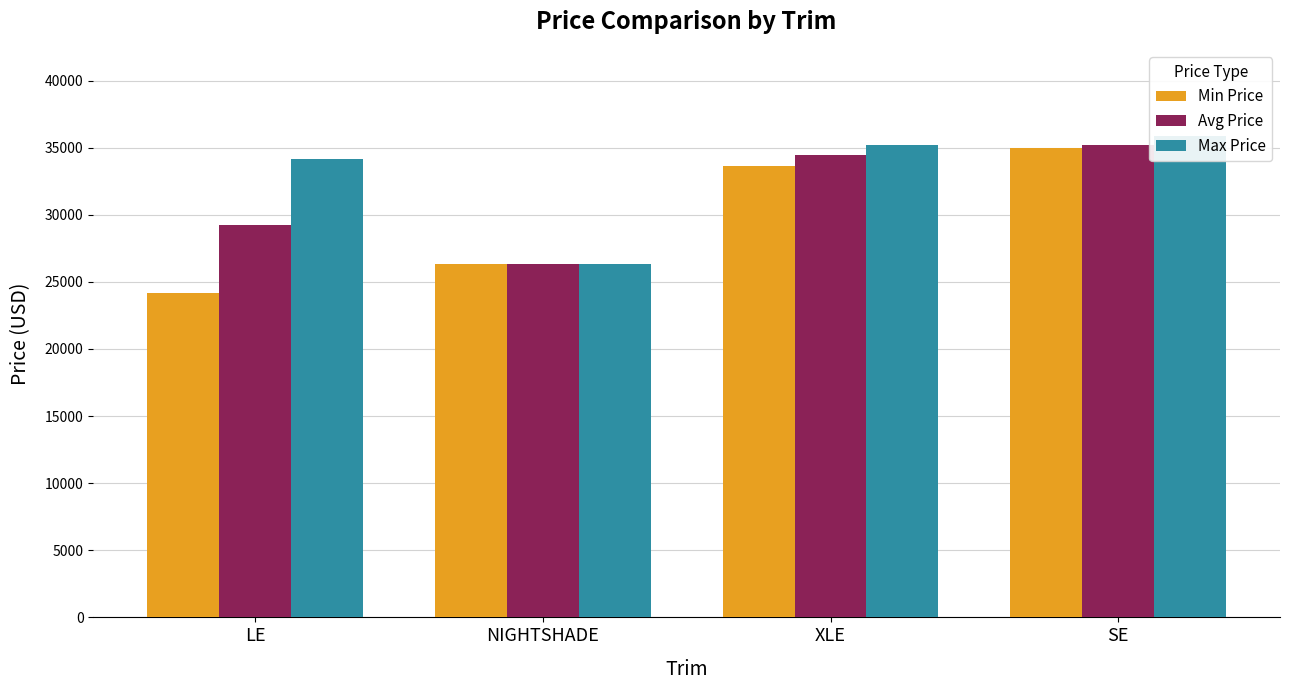

Does the chart contain stacked bars?

No